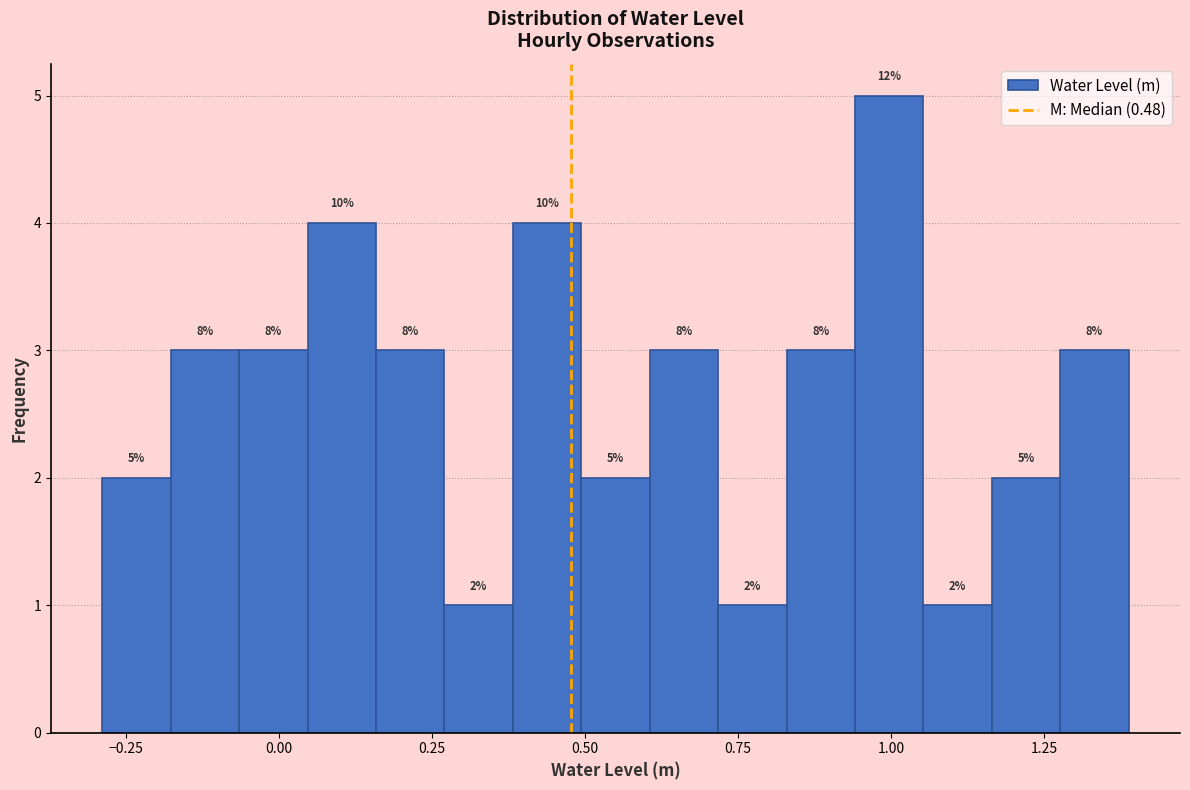

Around what value on the x-axis is the tallest bar? Give the approximate position of its centre, as read against the axis.

1.00